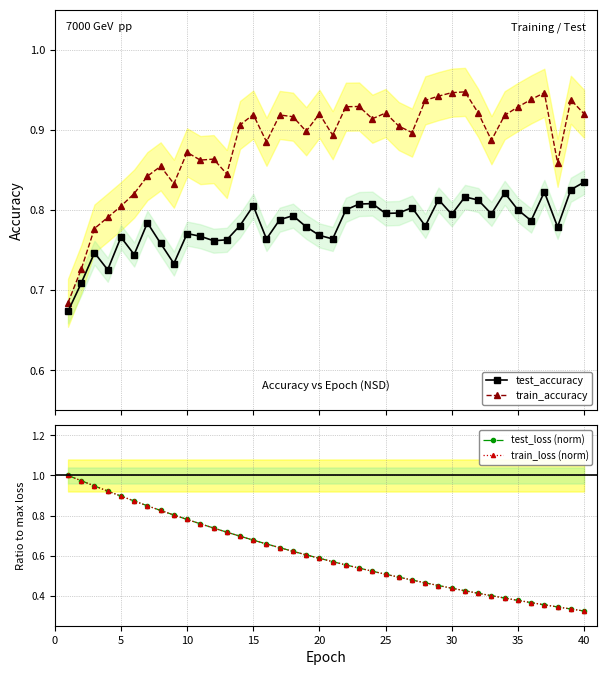

How many times do train_accuracy and train_loss (norm) cross each other?

1